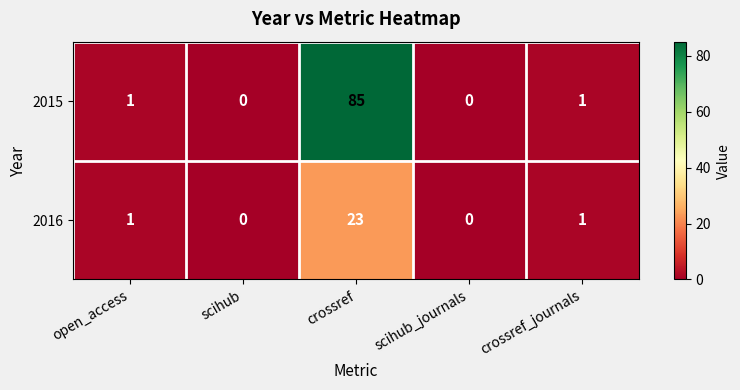

What is the average value of the 2016 series?

5